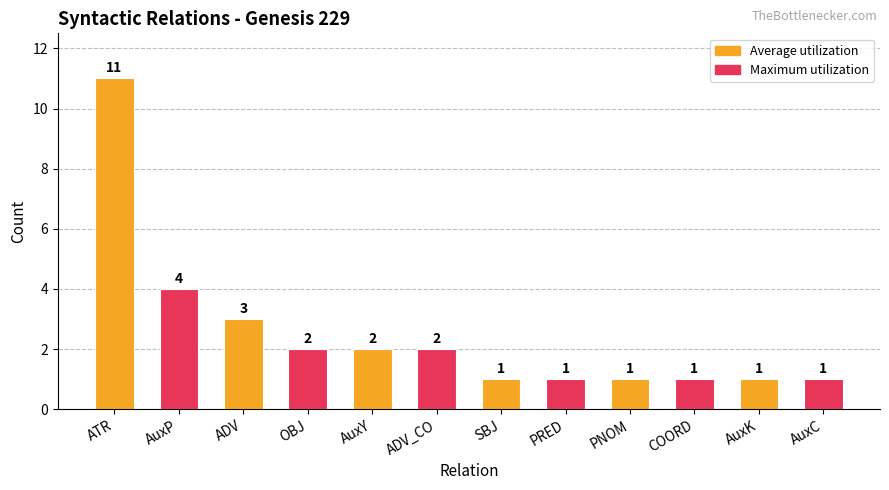

What is the label of the 3rd bar from the left?

ADV